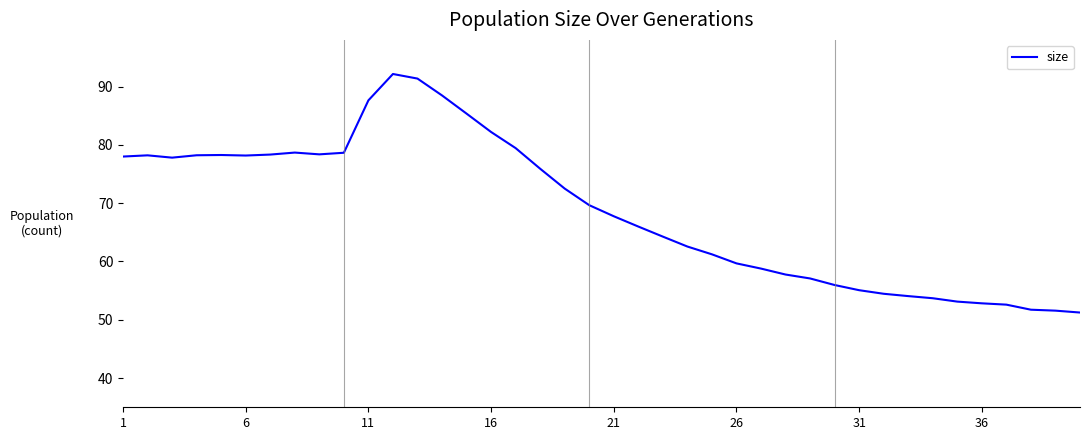

Does the chart have visible grid lines?

No